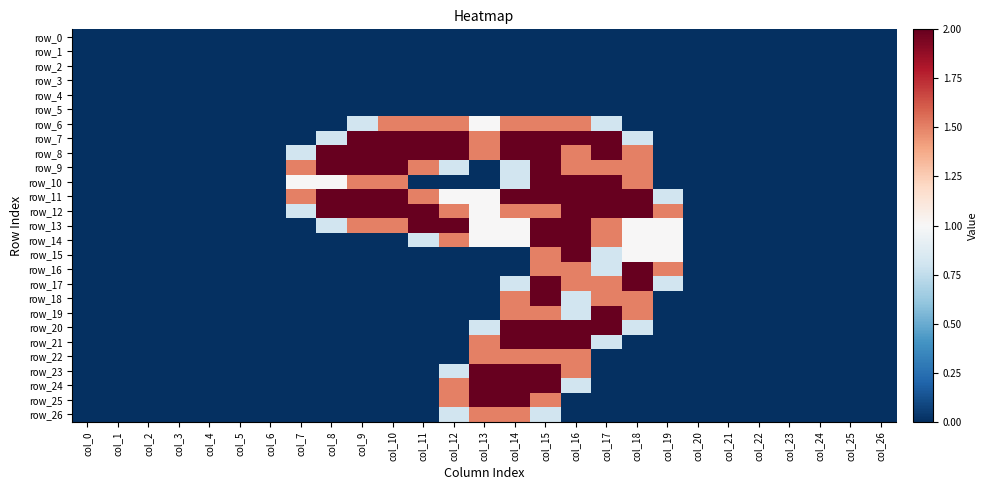

Reading right to left, transcribe all the data shown in this chart.

row_0: 0.0	0.0	0.0	0.0	0.0	0.0	0.0	0.0	0.0	0.0	0.0	0.0	0.0	0.0	0.0	0.0	0.0	0.0	0.0	0.0	0.0	0.0	0.0	0.0	0.0	0.0	0.0
row_1: 0.0	0.0	0.0	0.0	0.0	0.0	0.0	0.0	0.0	0.0	0.0	0.0	0.0	0.0	0.0	0.0	0.0	0.0	0.0	0.0	0.0	0.0	0.0	0.0	0.0	0.0	0.0
row_2: 0.0	0.0	0.0	0.0	0.0	0.0	0.0	0.0	0.0	0.0	0.0	0.0	0.0	0.0	0.0	0.0	0.0	0.0	0.0	0.0	0.0	0.0	0.0	0.0	0.0	0.0	0.0
row_3: 0.0	0.0	0.0	0.0	0.0	0.0	0.0	0.0	0.0	0.0	0.0	0.0	0.0	0.0	0.0	0.0	0.0	0.0	0.0	0.0	0.0	0.0	0.0	0.0	0.0	0.0	0.0
row_4: 0.0	0.0	0.0	0.0	0.0	0.0	0.0	0.0	0.0	0.0	0.0	0.0	0.0	0.0	0.0	0.0	0.0	0.0	0.0	0.0	0.0	0.0	0.0	0.0	0.0	0.0	0.0
row_5: 0.0	0.0	0.0	0.0	0.0	0.0	0.0	0.0	0.0	0.0	0.0	0.0	0.0	0.0	0.0	0.0	0.0	0.0	0.0	0.0	0.0	0.0	0.0	0.0	0.0	0.0	0.0
row_6: 0.0	0.0	0.0	0.0	0.0	0.0	0.0	0.0	0.0	0.8	1.5	1.5	1.5	1.0	1.5	1.5	1.5	0.8	0.0	0.0	0.0	0.0	0.0	0.0	0.0	0.0	0.0
row_7: 0.0	0.0	0.0	0.0	0.0	0.0	0.0	0.0	0.8	2.0	2.0	2.0	2.0	1.5	2.0	2.0	2.0	2.0	0.8	0.0	0.0	0.0	0.0	0.0	0.0	0.0	0.0
row_8: 0.0	0.0	0.0	0.0	0.0	0.0	0.0	0.0	1.5	2.0	1.5	2.0	2.0	1.5	2.0	2.0	2.0	2.0	2.0	0.8	0.0	0.0	0.0	0.0	0.0	0.0	0.0
row_9: 0.0	0.0	0.0	0.0	0.0	0.0	0.0	0.0	1.5	1.5	1.5	2.0	0.8	0.0	0.8	1.5	2.0	2.0	2.0	1.5	0.0	0.0	0.0	0.0	0.0	0.0	0.0
row_10: 0.0	0.0	0.0	0.0	0.0	0.0	0.0	0.0	1.5	2.0	2.0	2.0	0.8	0.0	0.0	0.0	1.5	1.5	1.0	1.0	0.0	0.0	0.0	0.0	0.0	0.0	0.0
row_11: 0.0	0.0	0.0	0.0	0.0	0.0	0.0	0.8	2.0	2.0	2.0	2.0	2.0	1.0	1.0	1.5	2.0	2.0	2.0	1.5	0.0	0.0	0.0	0.0	0.0	0.0	0.0
row_12: 0.0	0.0	0.0	0.0	0.0	0.0	0.0	1.5	2.0	2.0	2.0	1.5	1.5	1.0	1.5	2.0	2.0	2.0	2.0	0.8	0.0	0.0	0.0	0.0	0.0	0.0	0.0
row_13: 0.0	0.0	0.0	0.0	0.0	0.0	0.0	1.0	1.0	1.5	2.0	2.0	1.0	1.0	2.0	2.0	1.5	1.5	0.8	0.0	0.0	0.0	0.0	0.0	0.0	0.0	0.0
row_14: 0.0	0.0	0.0	0.0	0.0	0.0	0.0	1.0	1.0	1.5	2.0	2.0	1.0	1.0	1.5	0.8	0.0	0.0	0.0	0.0	0.0	0.0	0.0	0.0	0.0	0.0	0.0
row_15: 0.0	0.0	0.0	0.0	0.0	0.0	0.0	1.0	1.0	0.8	2.0	1.5	0.0	0.0	0.0	0.0	0.0	0.0	0.0	0.0	0.0	0.0	0.0	0.0	0.0	0.0	0.0
row_16: 0.0	0.0	0.0	0.0	0.0	0.0	0.0	1.5	2.0	0.8	1.5	1.5	0.0	0.0	0.0	0.0	0.0	0.0	0.0	0.0	0.0	0.0	0.0	0.0	0.0	0.0	0.0
row_17: 0.0	0.0	0.0	0.0	0.0	0.0	0.0	0.8	2.0	1.5	1.5	2.0	0.8	0.0	0.0	0.0	0.0	0.0	0.0	0.0	0.0	0.0	0.0	0.0	0.0	0.0	0.0
row_18: 0.0	0.0	0.0	0.0	0.0	0.0	0.0	0.0	1.5	1.5	0.8	2.0	1.5	0.0	0.0	0.0	0.0	0.0	0.0	0.0	0.0	0.0	0.0	0.0	0.0	0.0	0.0
row_19: 0.0	0.0	0.0	0.0	0.0	0.0	0.0	0.0	1.5	2.0	0.8	1.5	1.5	0.0	0.0	0.0	0.0	0.0	0.0	0.0	0.0	0.0	0.0	0.0	0.0	0.0	0.0
row_20: 0.0	0.0	0.0	0.0	0.0	0.0	0.0	0.0	0.8	2.0	2.0	2.0	2.0	0.8	0.0	0.0	0.0	0.0	0.0	0.0	0.0	0.0	0.0	0.0	0.0	0.0	0.0
row_21: 0.0	0.0	0.0	0.0	0.0	0.0	0.0	0.0	0.0	0.8	2.0	2.0	2.0	1.5	0.0	0.0	0.0	0.0	0.0	0.0	0.0	0.0	0.0	0.0	0.0	0.0	0.0
row_22: 0.0	0.0	0.0	0.0	0.0	0.0	0.0	0.0	0.0	0.0	1.5	1.5	1.5	1.5	0.0	0.0	0.0	0.0	0.0	0.0	0.0	0.0	0.0	0.0	0.0	0.0	0.0
row_23: 0.0	0.0	0.0	0.0	0.0	0.0	0.0	0.0	0.0	0.0	1.5	2.0	2.0	2.0	0.8	0.0	0.0	0.0	0.0	0.0	0.0	0.0	0.0	0.0	0.0	0.0	0.0
row_24: 0.0	0.0	0.0	0.0	0.0	0.0	0.0	0.0	0.0	0.0	0.8	2.0	2.0	2.0	1.5	0.0	0.0	0.0	0.0	0.0	0.0	0.0	0.0	0.0	0.0	0.0	0.0
row_25: 0.0	0.0	0.0	0.0	0.0	0.0	0.0	0.0	0.0	0.0	0.0	1.5	2.0	2.0	1.5	0.0	0.0	0.0	0.0	0.0	0.0	0.0	0.0	0.0	0.0	0.0	0.0
row_26: 0.0	0.0	0.0	0.0	0.0	0.0	0.0	0.0	0.0	0.0	0.0	0.8	1.5	1.5	0.8	0.0	0.0	0.0	0.0	0.0	0.0	0.0	0.0	0.0	0.0	0.0	0.0